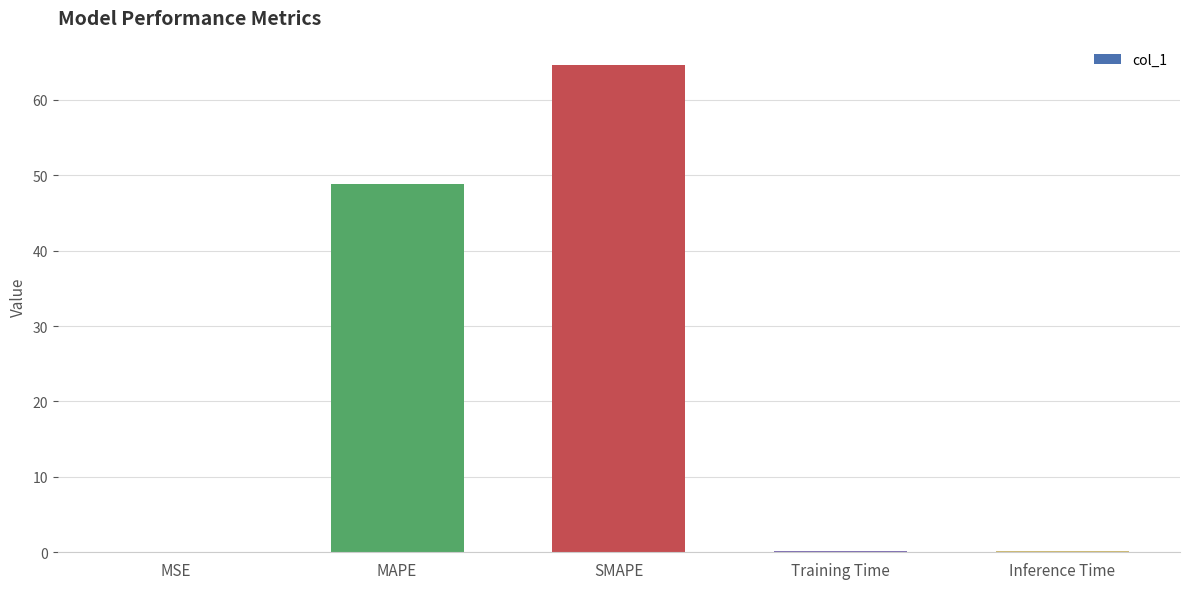

What is the sum of all values?

113.9